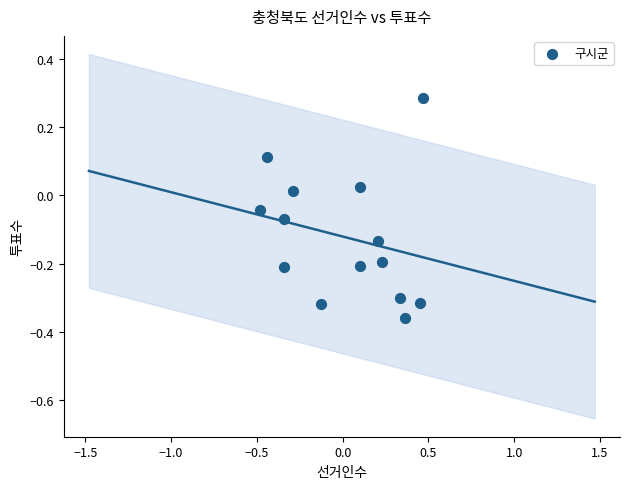

What is the range of Y values (max minus min)?

0.6